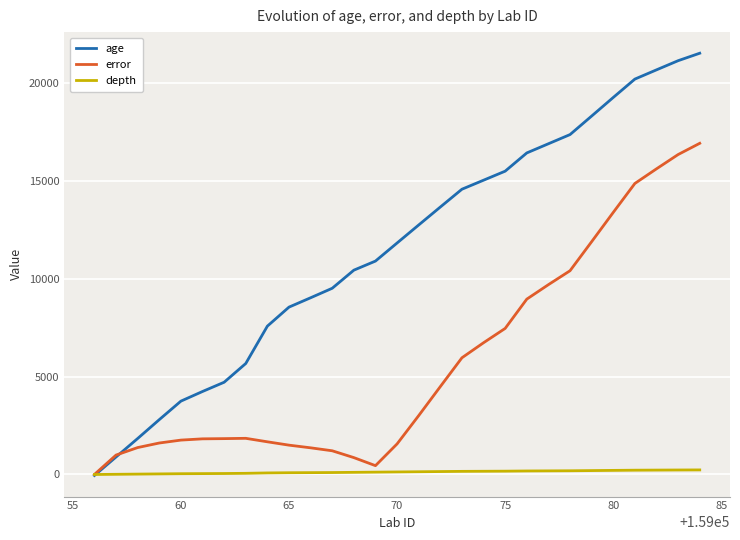

What is the difference between the maximum and minimum values in the age series?

21585.0